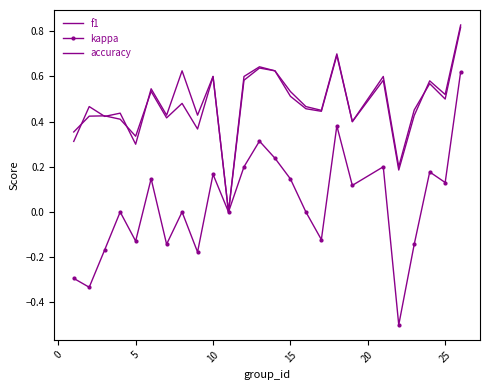

True or false: kappa has more than 1 interior local peaks.

True